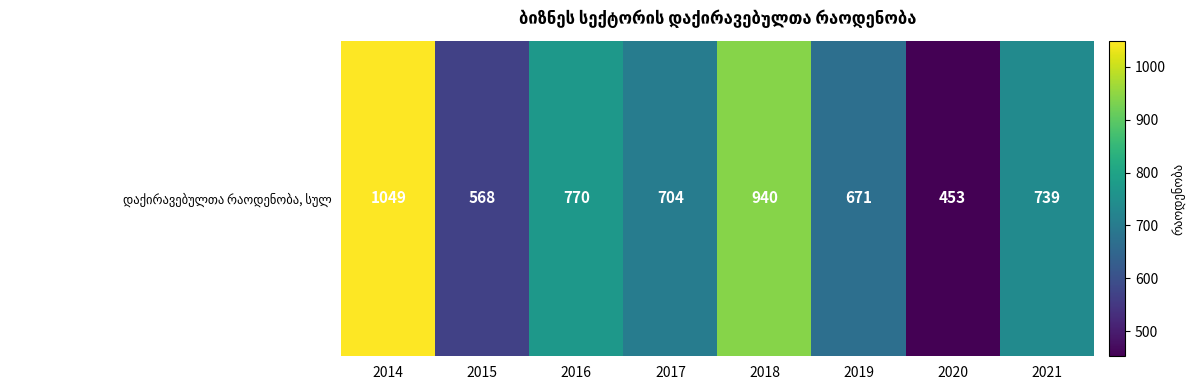

What is the difference between the second highest and second lowest values?

372